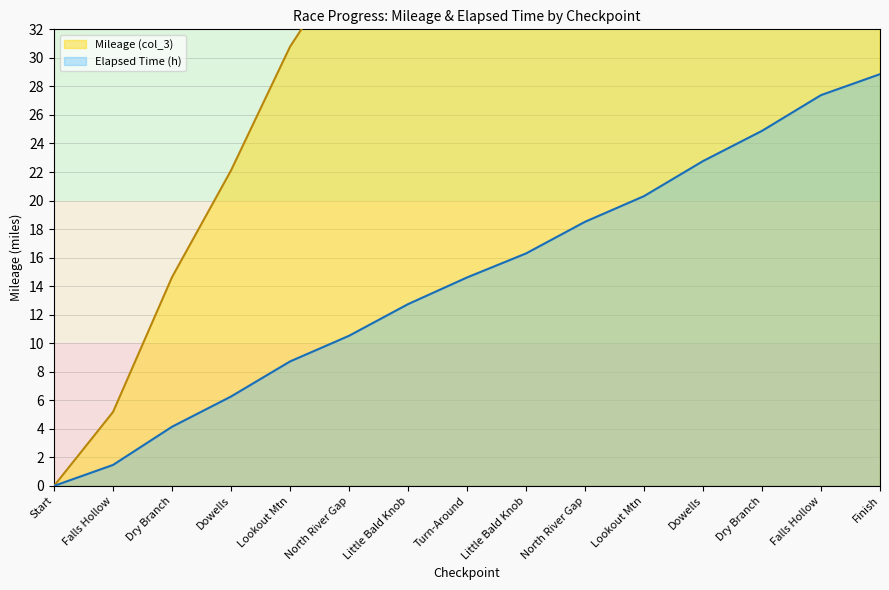

Which series has the largest range (max minus min)?

Mileage (col_3)